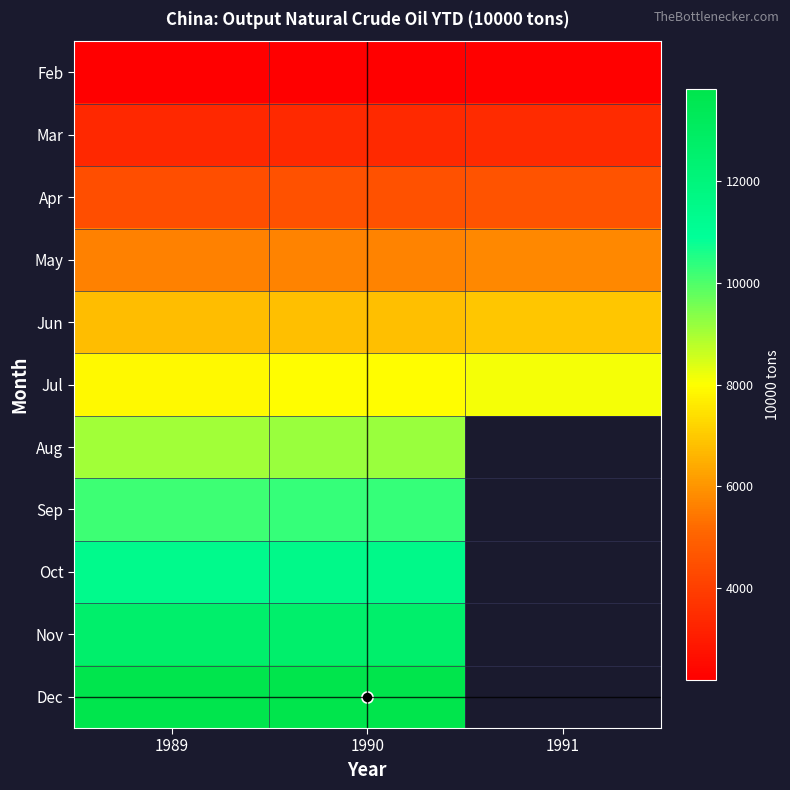

How many positive values does the Aug series have?

2